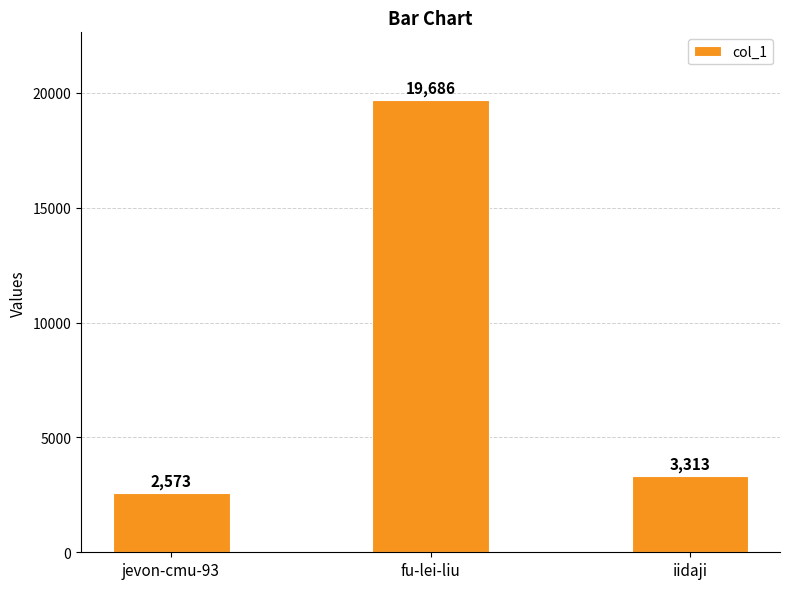

What is the value of the 1st bar from the left?

2573